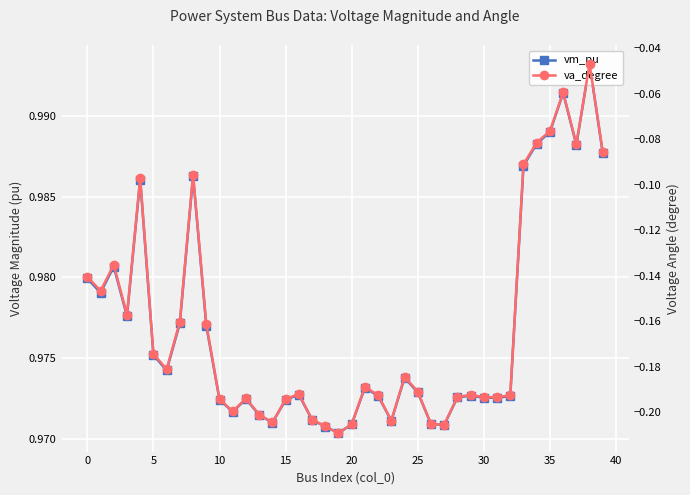

True or false: va_degree has a value of -0.2 at 13.

True